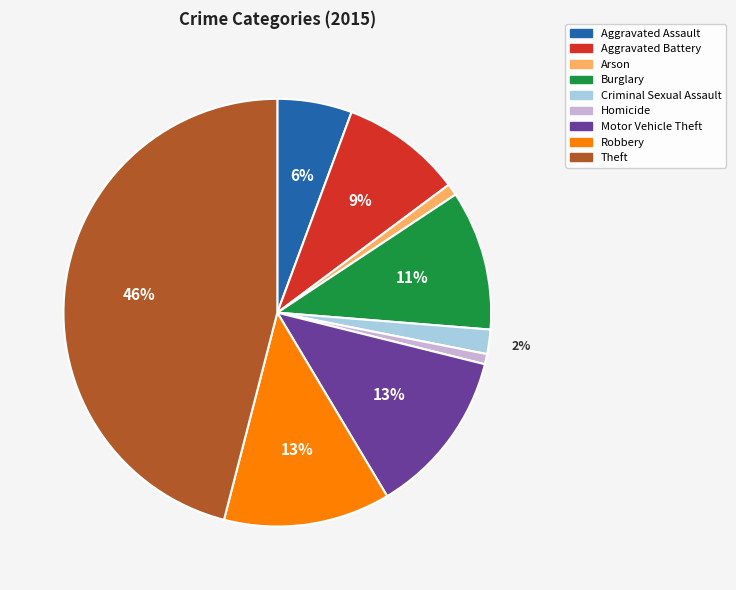

To the nearest percent, what is the combined percentage of Criminal Sexual Assault and Arson?

3%